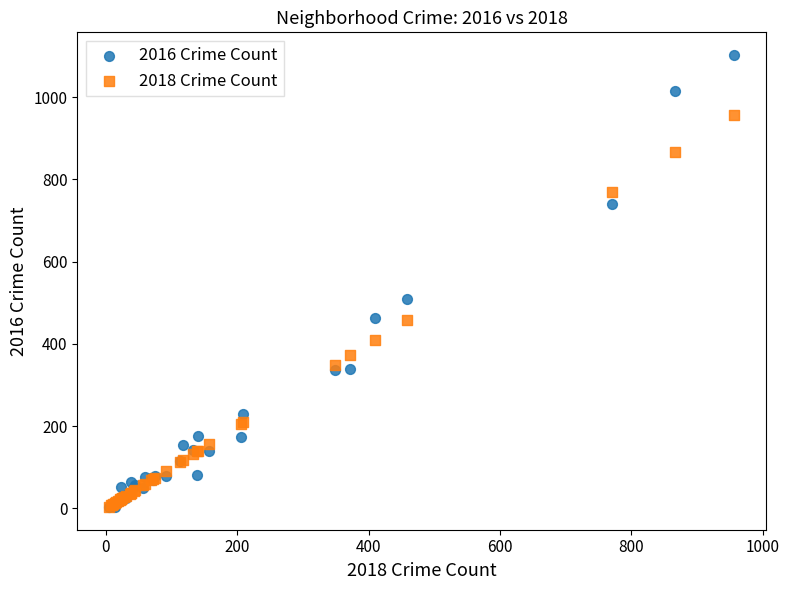

Across all series, what Y value is closest to 553?

509